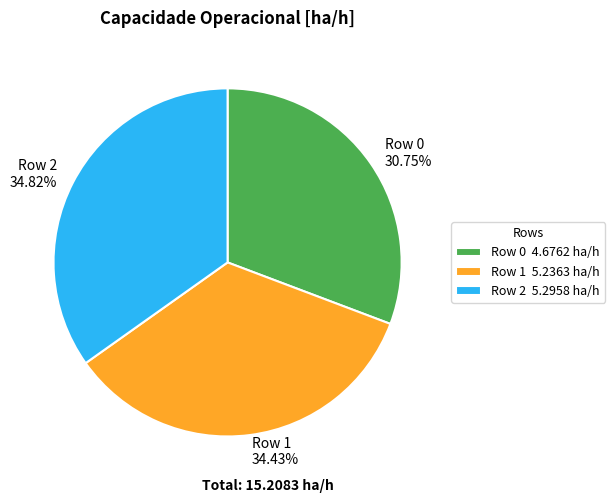

Is the sum of Row 1 and Row 2 greater than half?

Yes